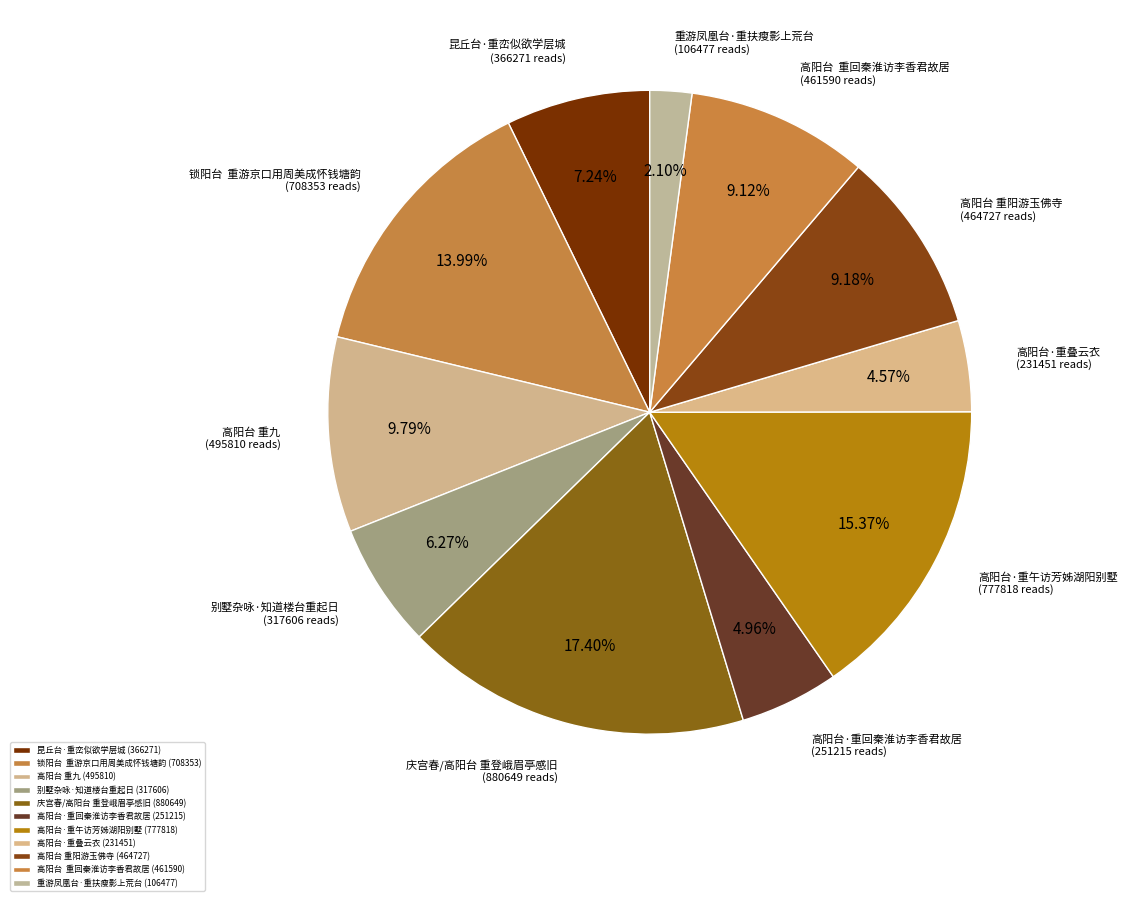

Count the number of slices in the pie.

11